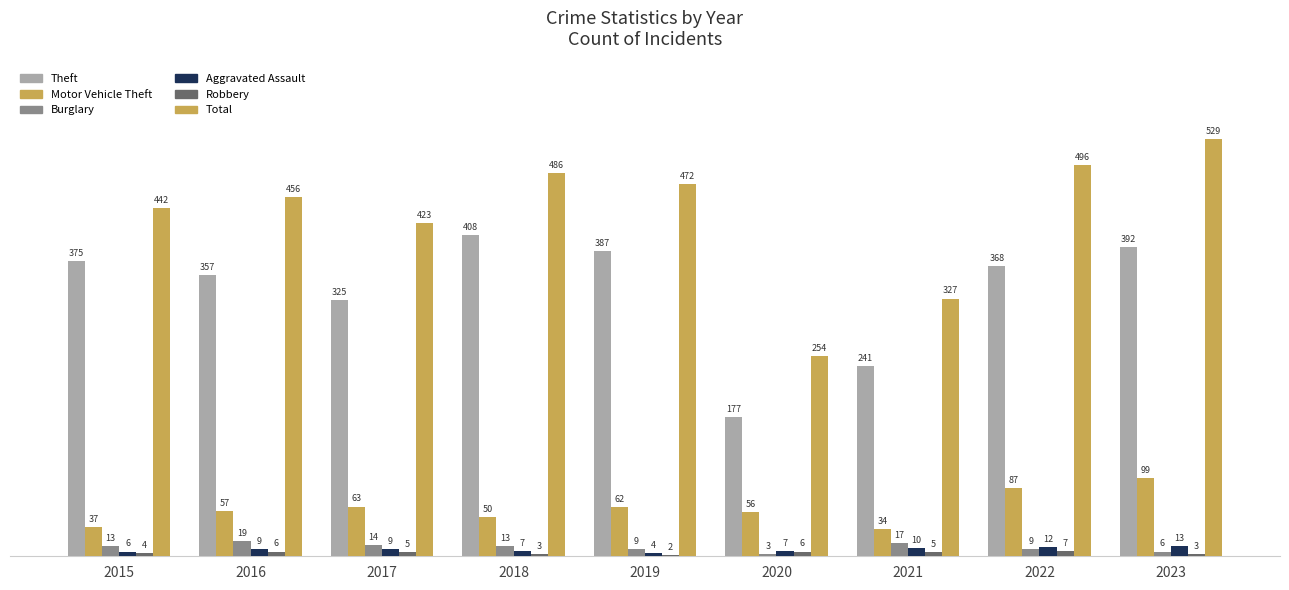

What is the maximum value shown in the chart?

529